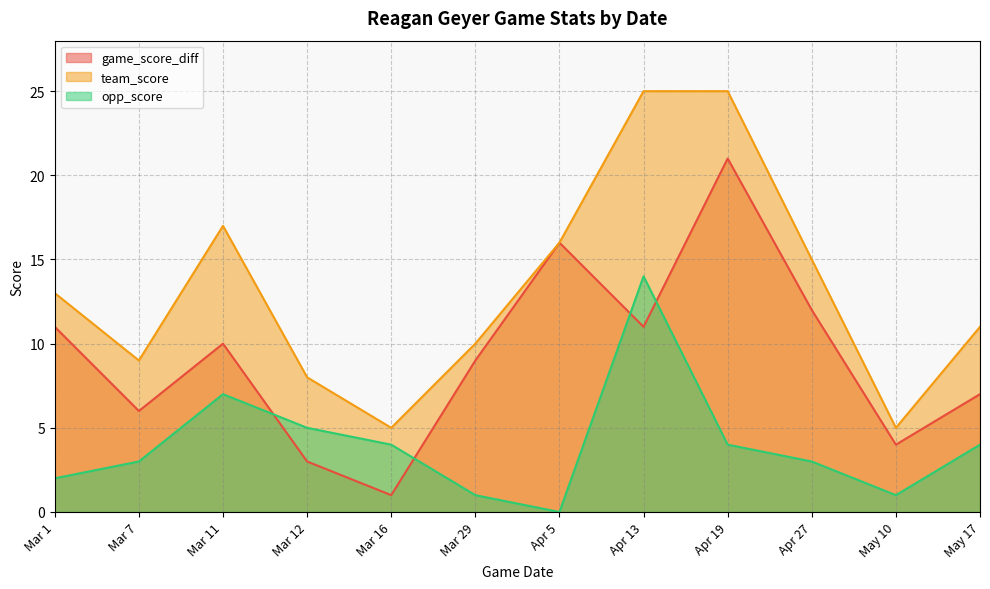

What is the difference between the maximum and minimum values in the team_score series?

20